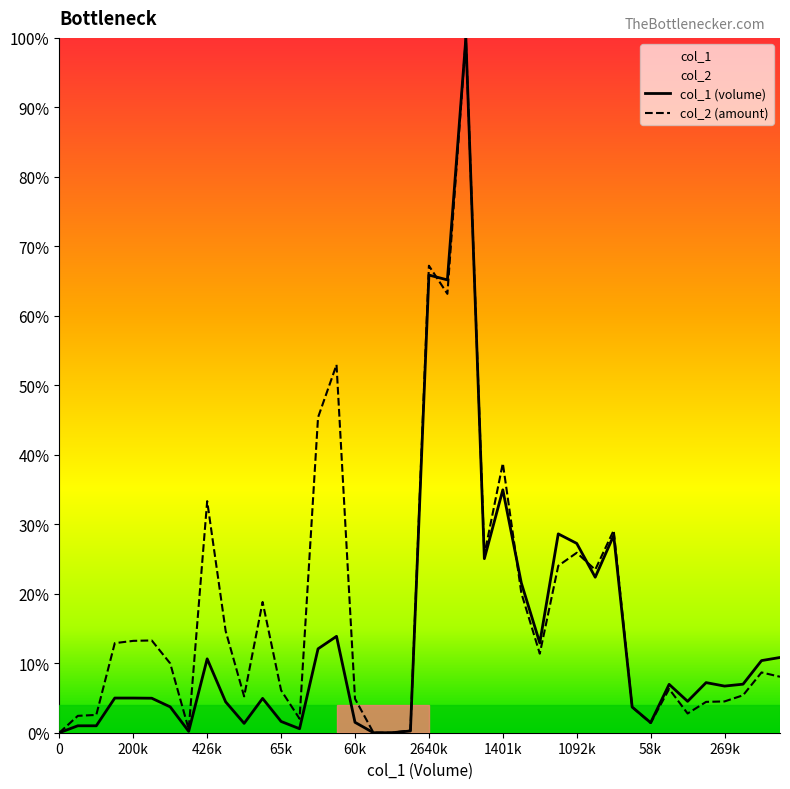

What is the label of the 28th point from the left?

27